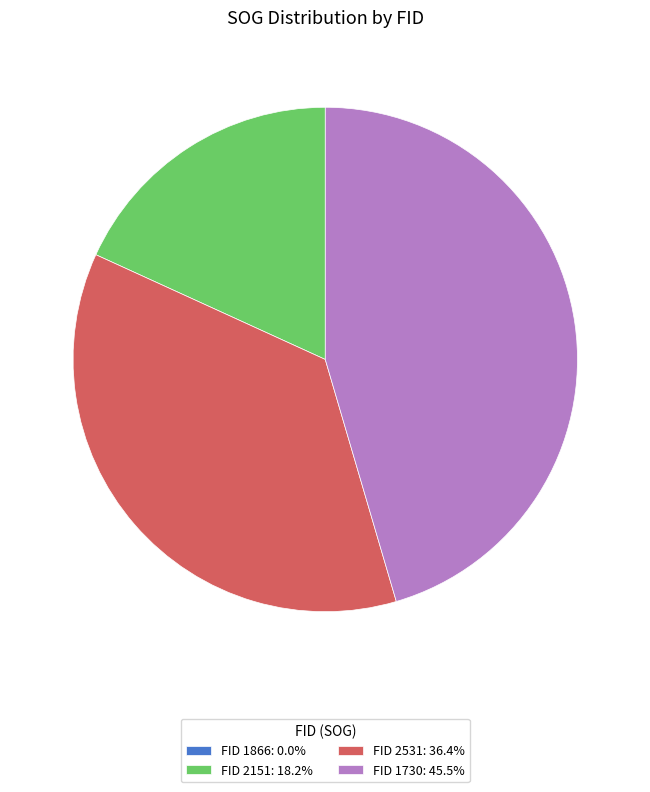

Does any single category account for the majority?

No